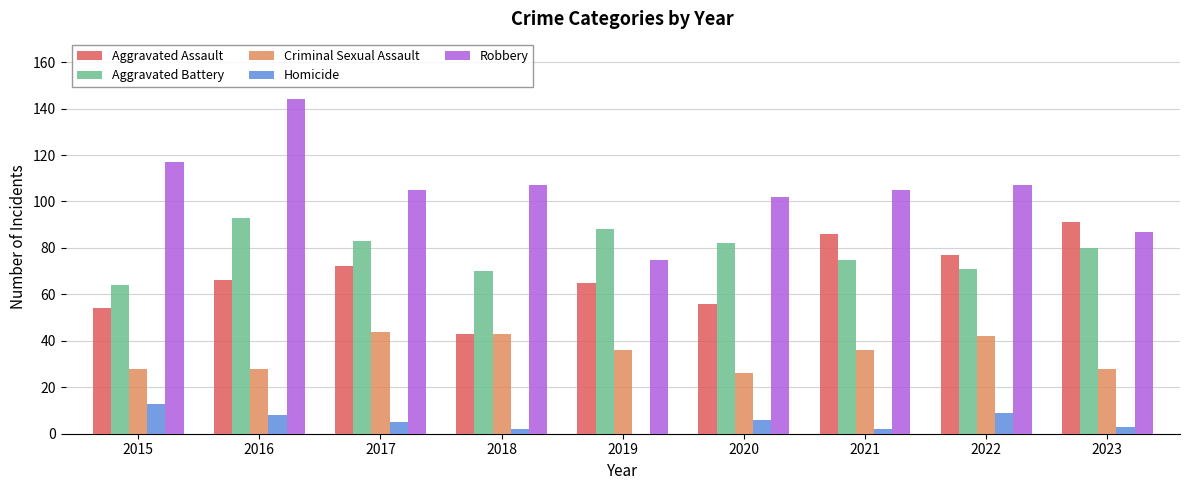

Which series changed the most between 2016 and 2018?

Robbery